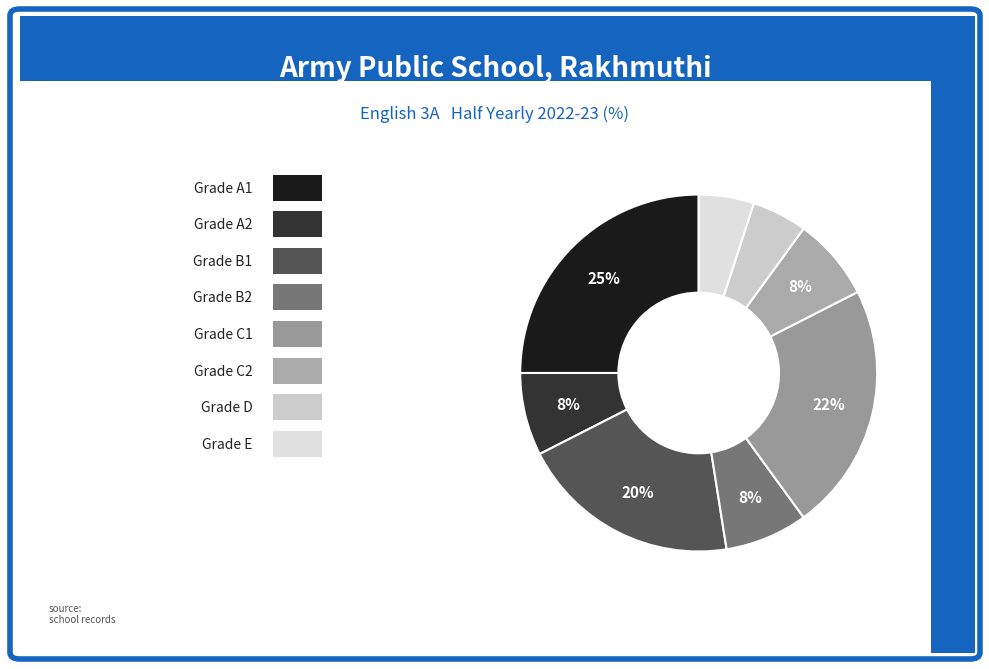

How many slices are in this pie chart?

8